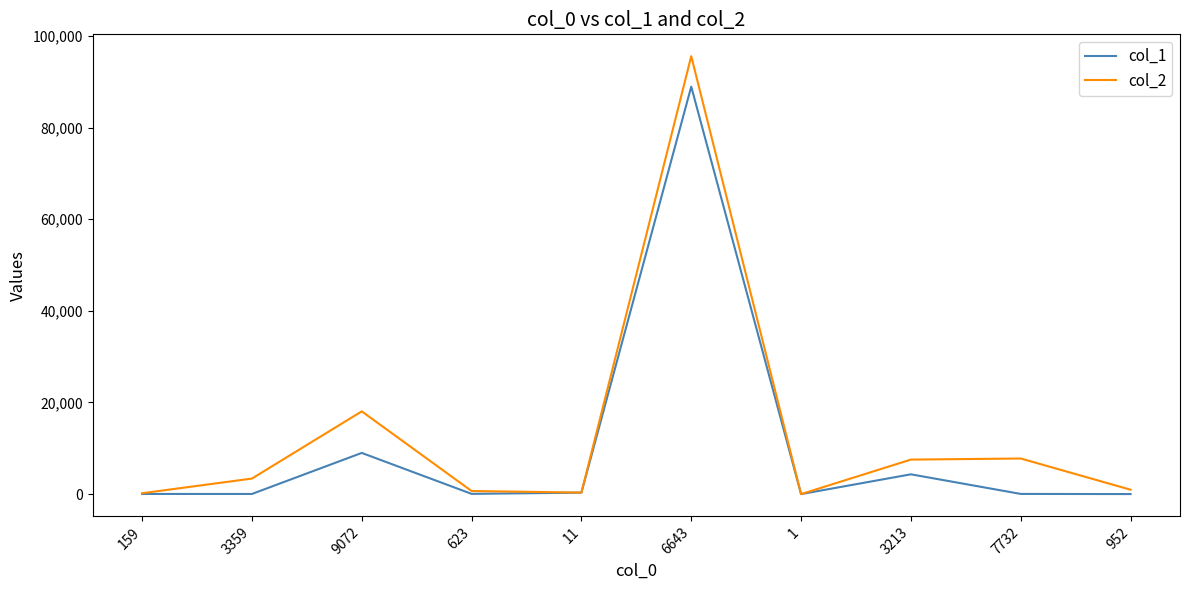

Where is col_1 nearest to the value 44474?

9072